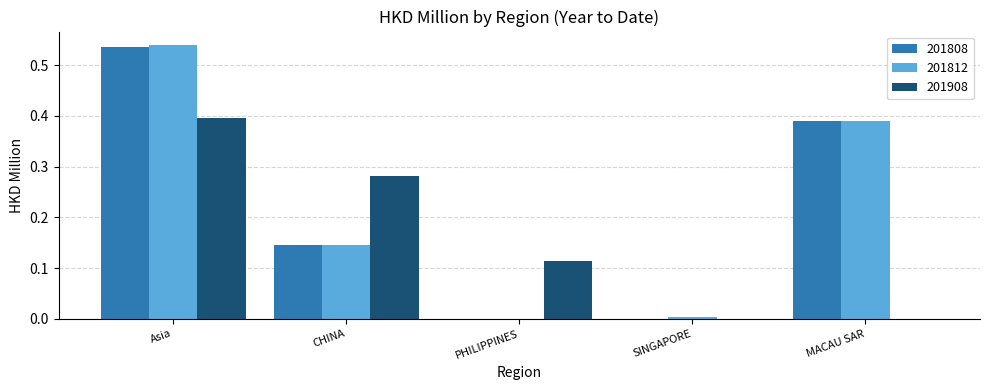

Between Asia and CHINA, which series saw the biggest shift?

201812